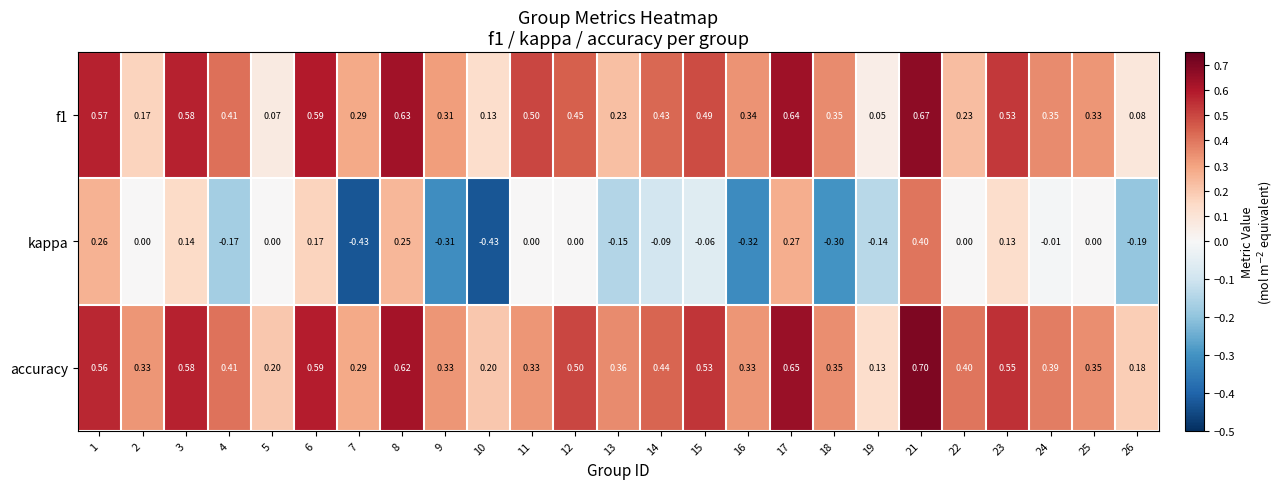

Rank the series at 15 from highest to lowest value.

accuracy, f1, kappa